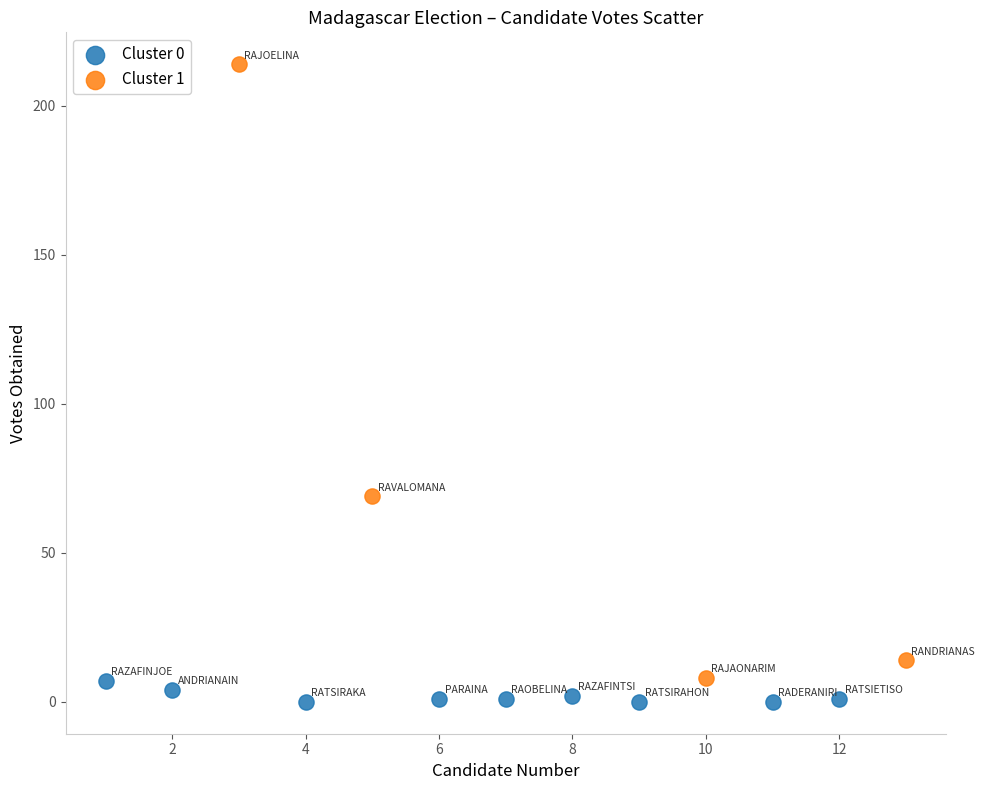

Which series has the widest spread of Y values?

Cluster 1